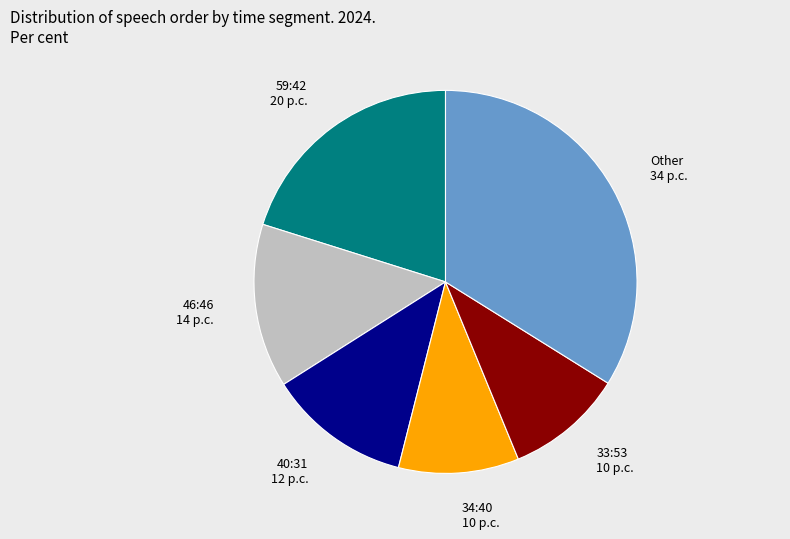

Does any single category account for the majority?

No